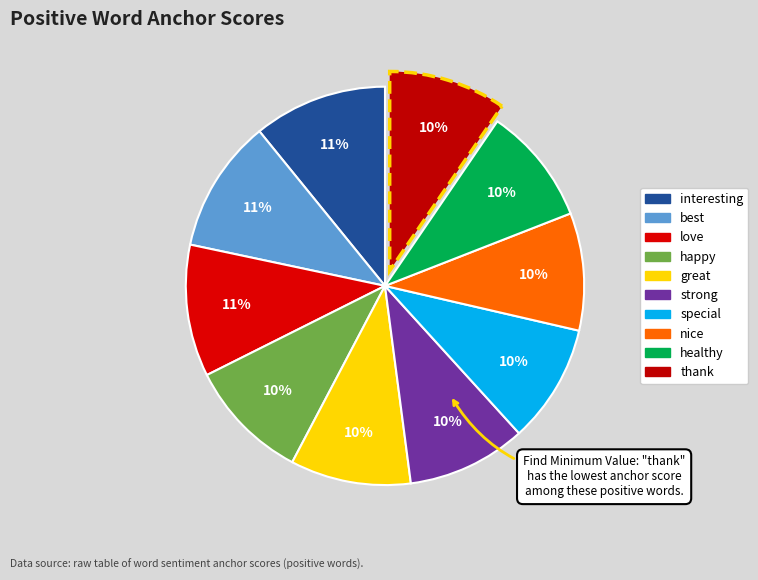

What percentage is the nice slice, to the nearest percent?

10%